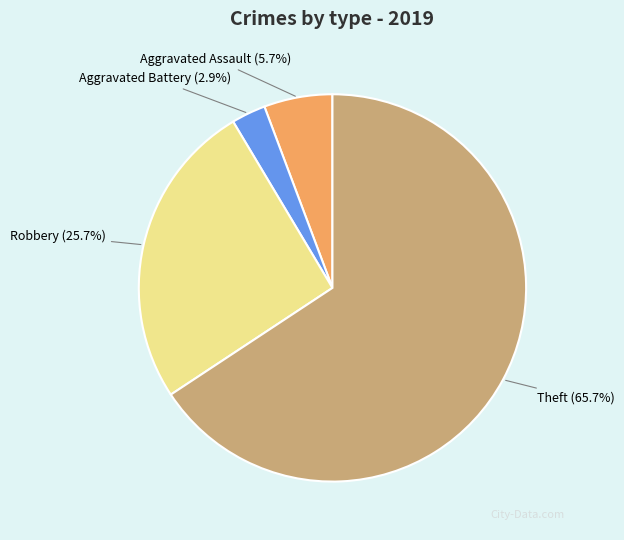

What percentage is the Aggravated Assault slice, to the nearest percent?

6%